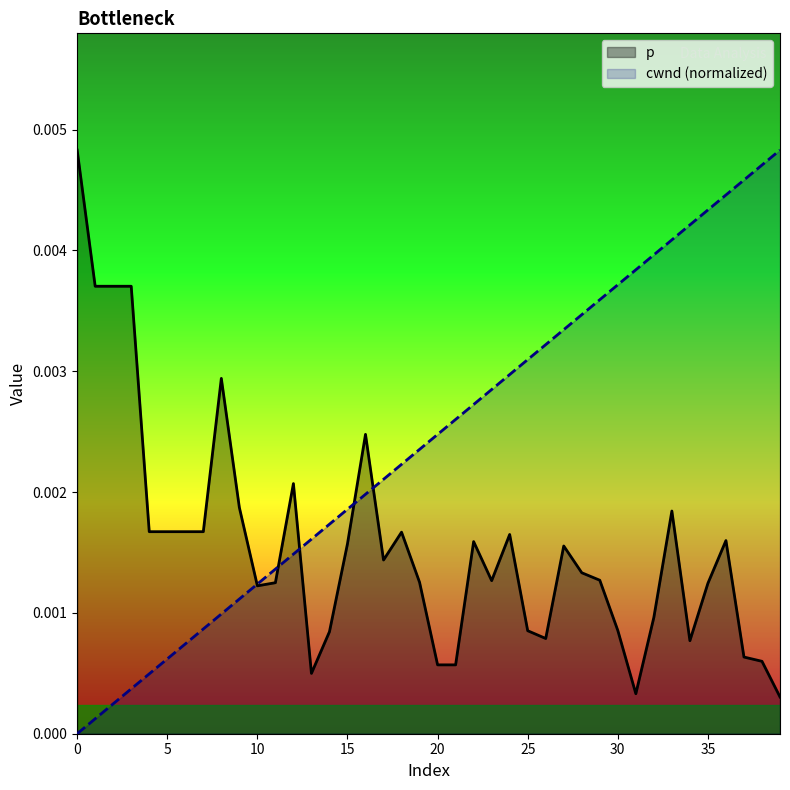

Which series has the largest range (max minus min)?

cwnd (normalized)